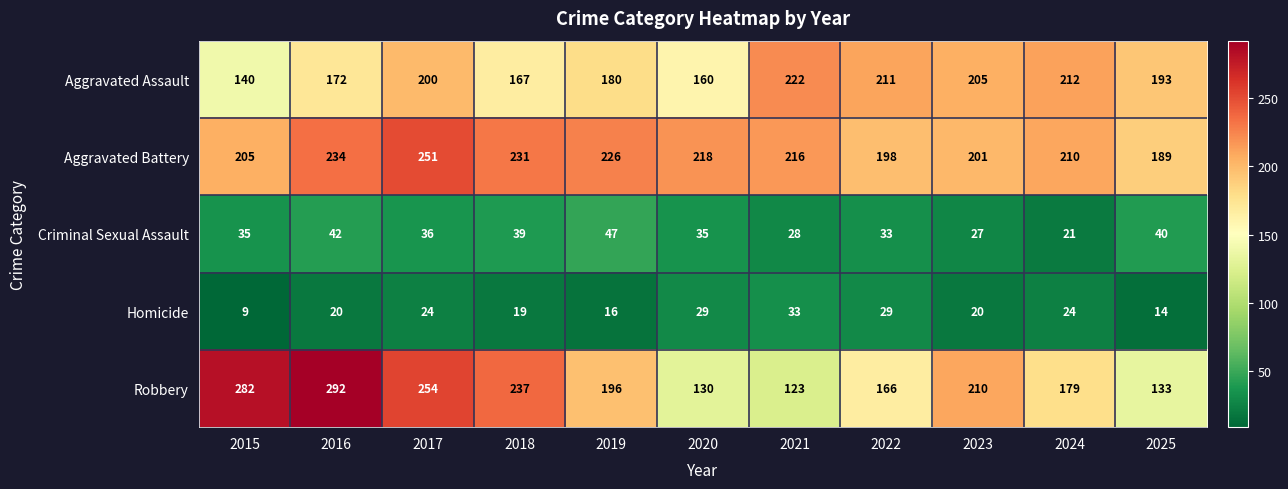

Which series changed the most between 2015 and 2024?

Robbery